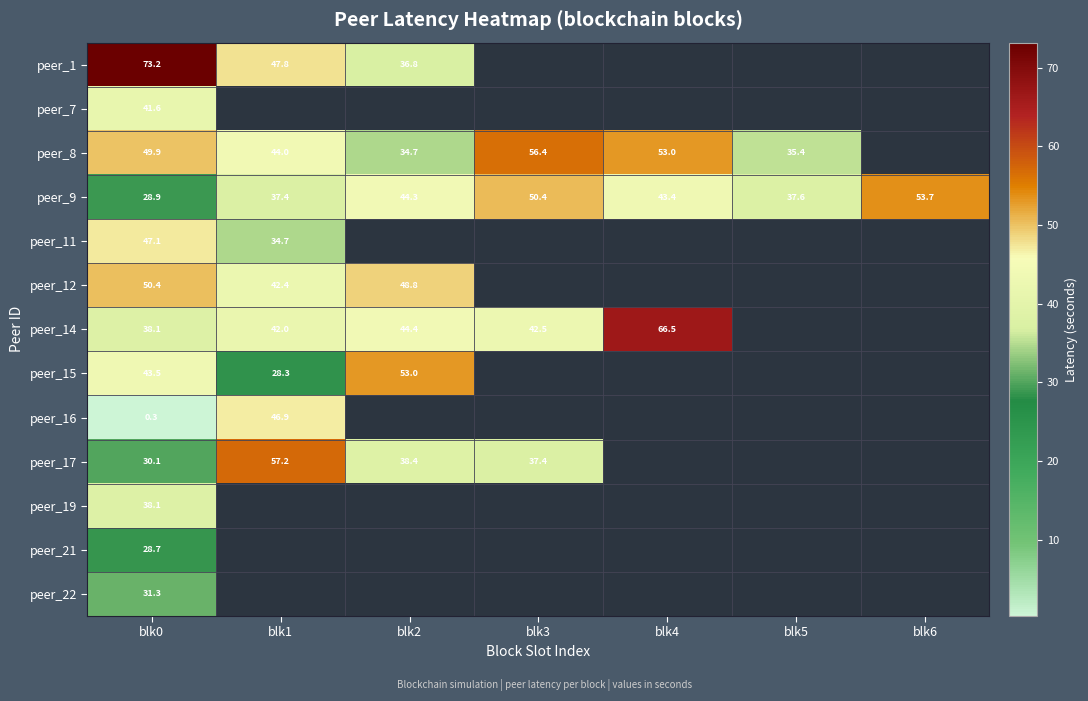

Between blk4 and blk0, which is larger?

blk0